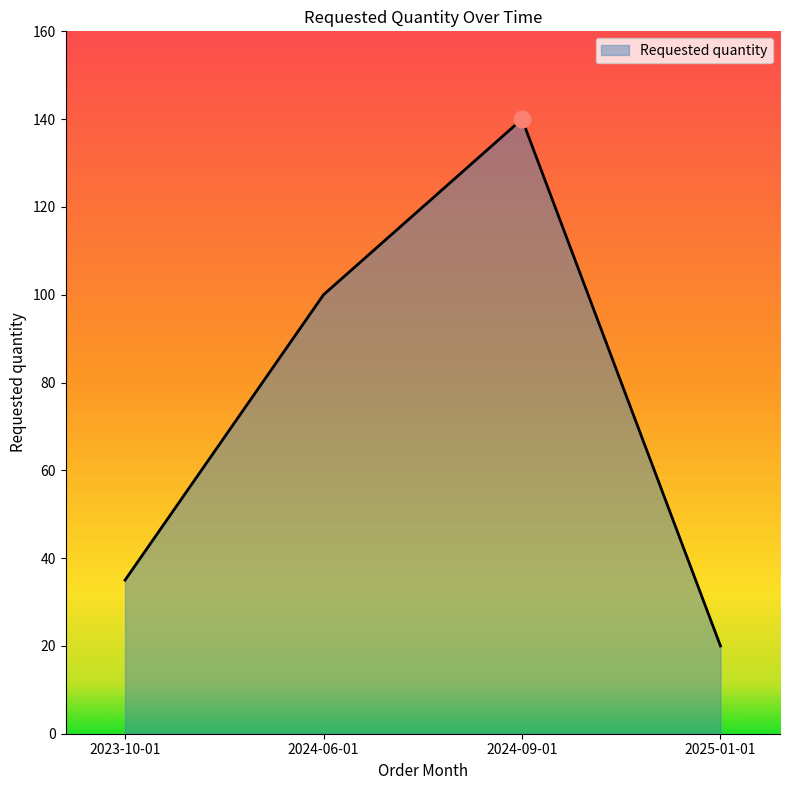

The value at 2024-06-01 is 100. True or false?

True